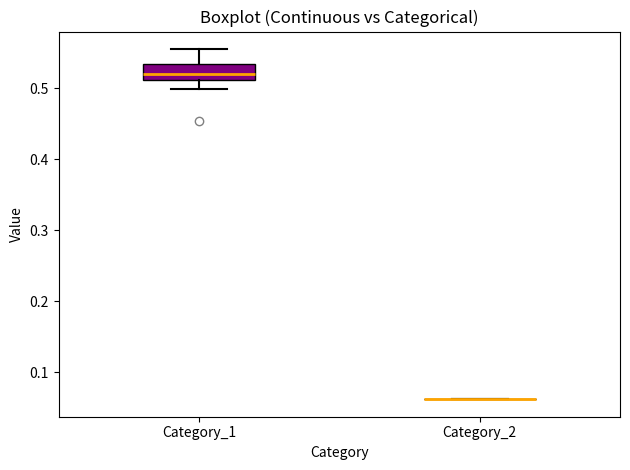

Reading left to right, transcribe this box plot: for each box, give where its median line is, the range the box spans, and where its two whiskers end, as read against the y-axis. The values are not printed on the chart, so give them approximately, as read against the axis.

Category_1: median 0.52, box 0.51 to 0.53, whiskers 0.50 to 0.55
Category_2: box collapsed to a line at 0.06, whiskers 0.06 to 0.06